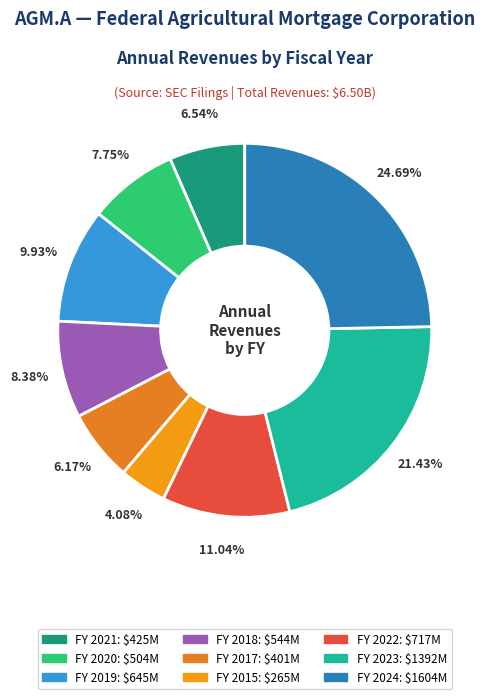

Count the number of slices in the pie.

9